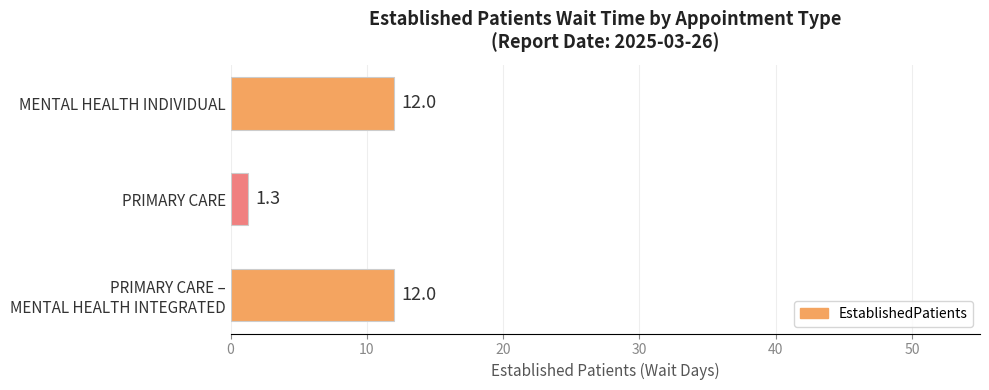

Reading top to bottom, what are all the values shown in this chart?

12.0	1.3	12.0